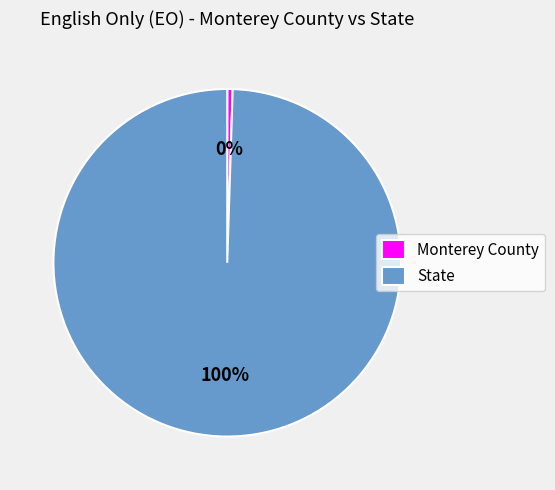

To the nearest percent, what is the average slice percentage?

50%